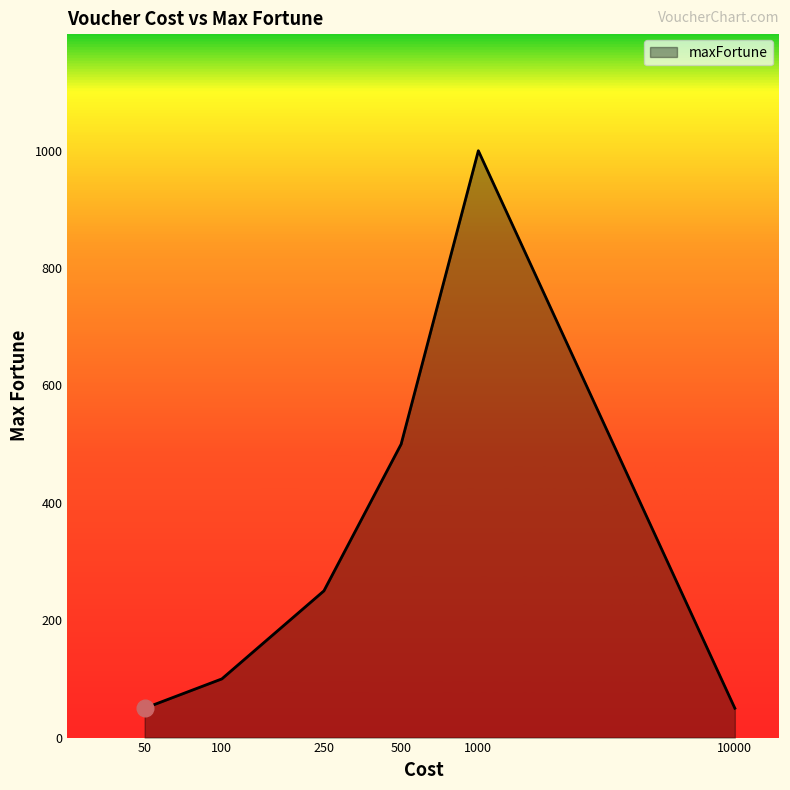

What is the greatest value displayed?

1000